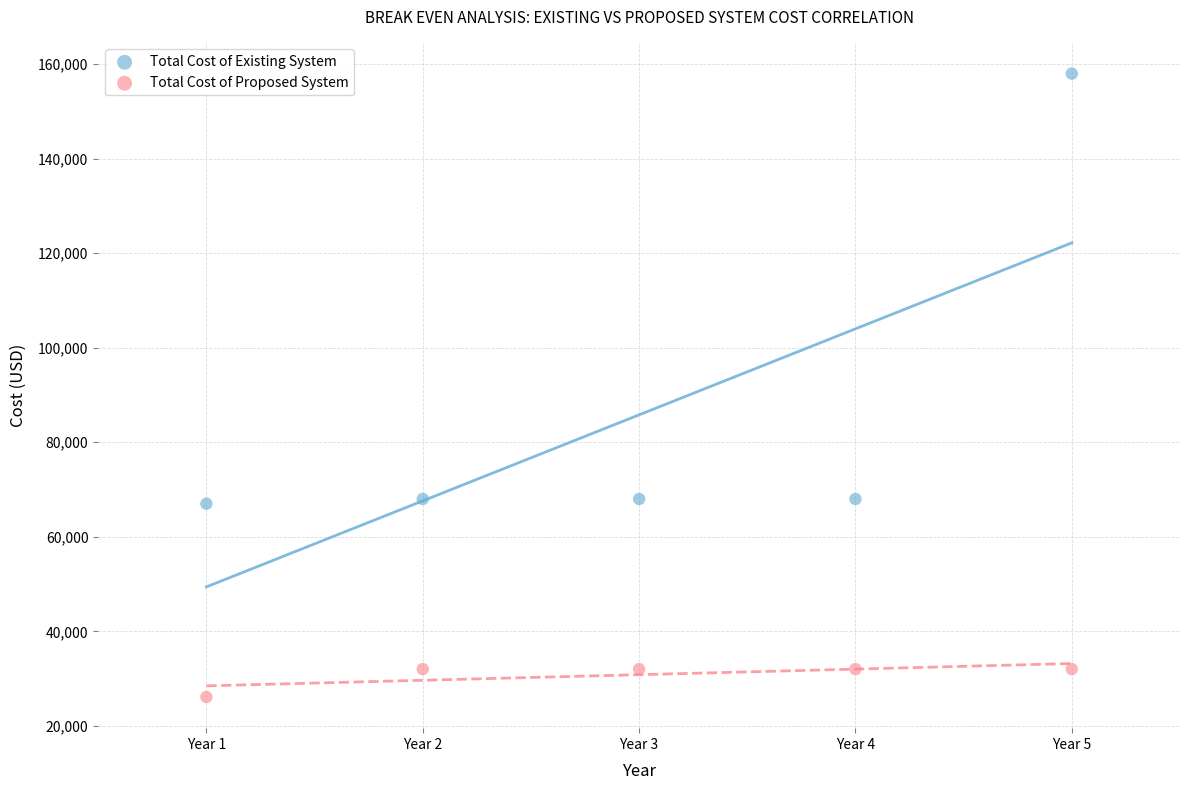

Which series has the widest spread of Y values?

Total Cost of Existing System